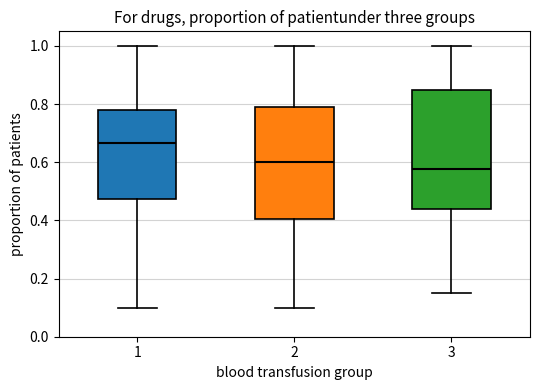

Reading left to right, read every box against the y-axis: the position of its median line, the range the box covers, and the ends of its whiskers. The values are not printed on the chart, so give them approximately, as read against the axis.

1: median 0.66, box 0.48 to 0.78, whiskers 0.10 to 1.00
2: median 0.60, box 0.40 to 0.80, whiskers 0.10 to 1.00
3: median 0.58, box 0.44 to 0.84, whiskers 0.16 to 1.00